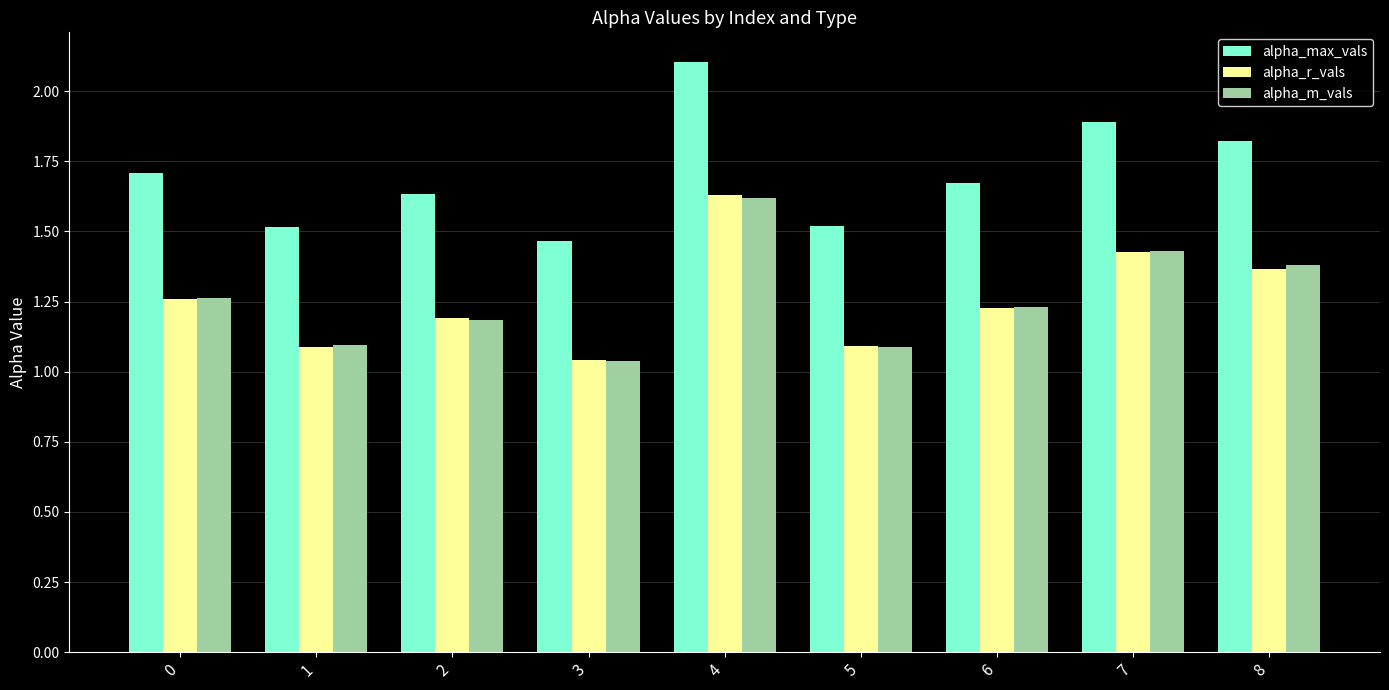

What is the difference between the alpha_m_vals values at 1 and 3?

0.1